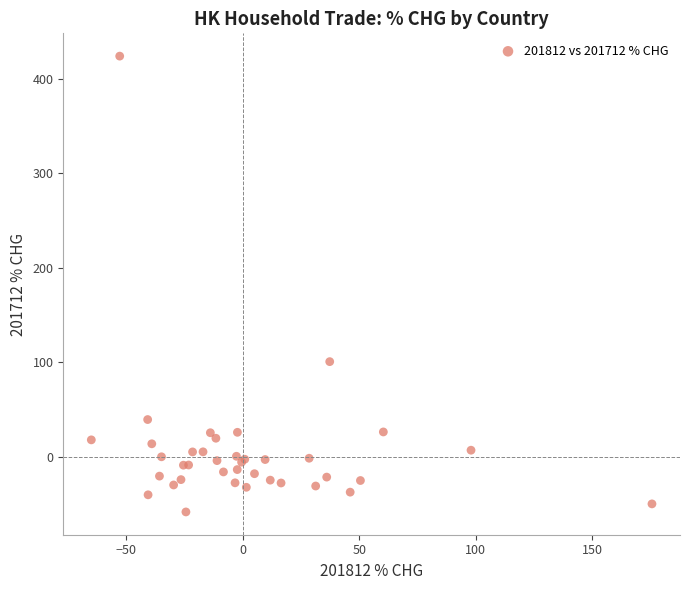

What Y value in the scatter plot is closest to 182?

100.5